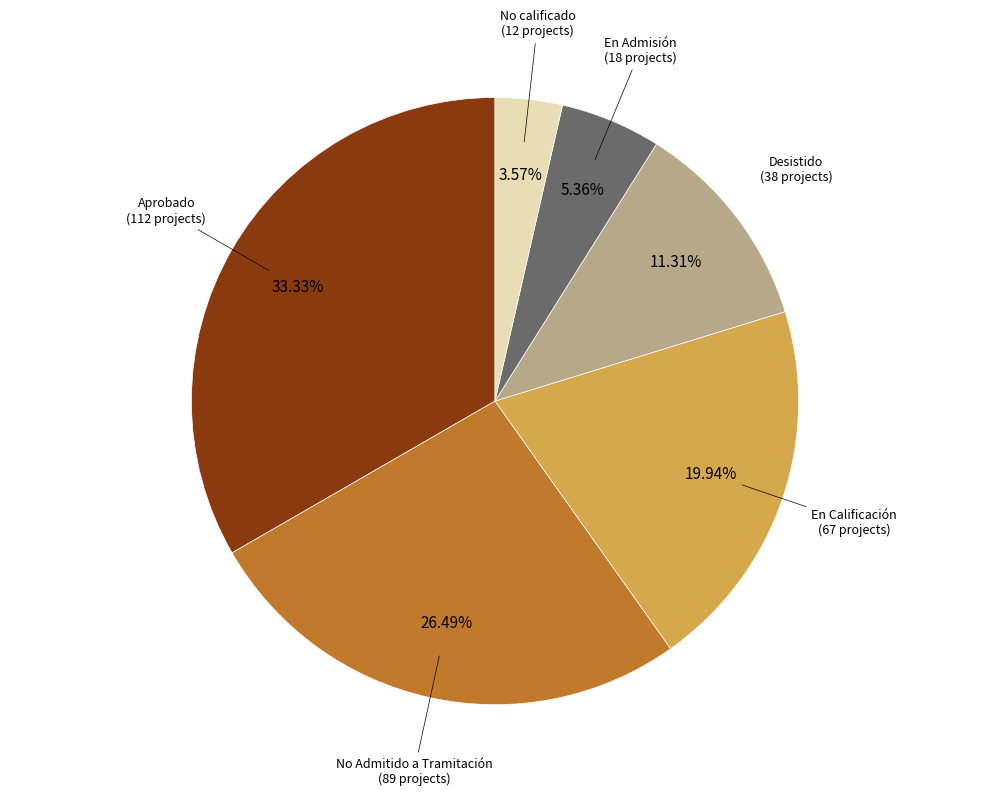

What is the total percentage of No calificado and No Admitido a Tramitación?

30.1%